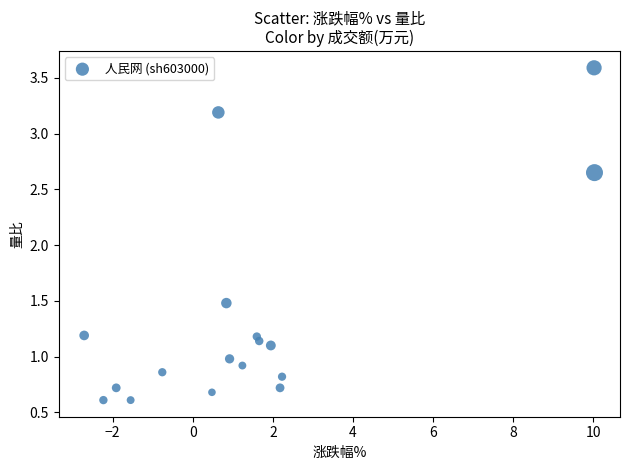

What is the range of X values (max minus min)?

12.7